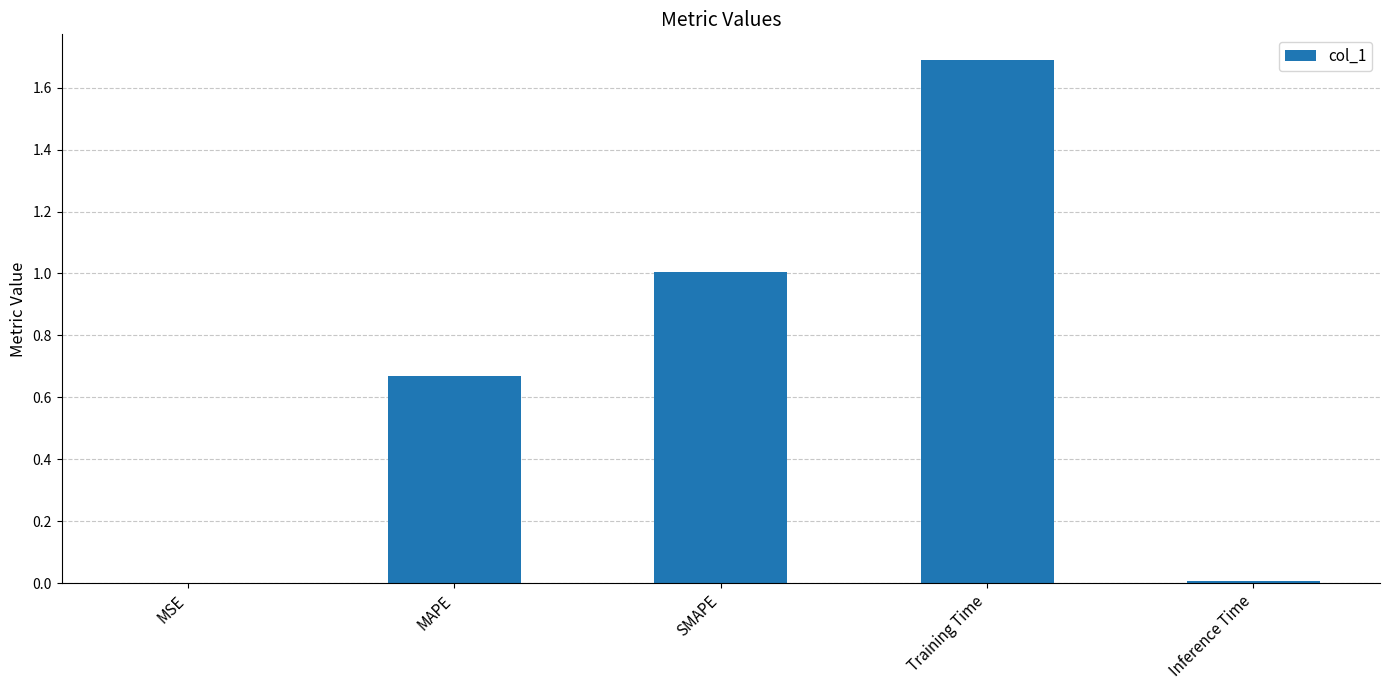

The value at Training Time is 1.7. True or false?

True